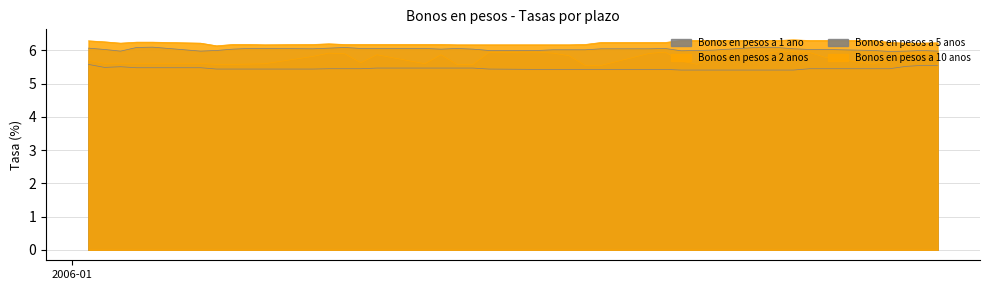

What is the value of the Bonos en pesos a 1 ano point at the 32nd from the left?

5.4